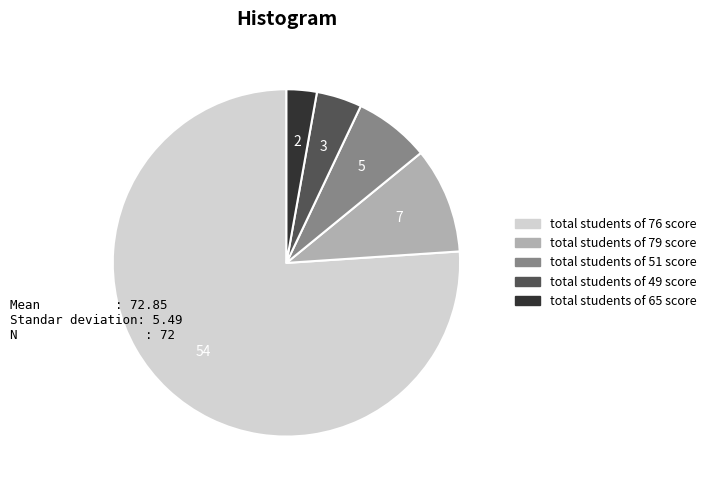

Do total students of 76 score and total students of 79 score together represent more than half of the pie?

Yes